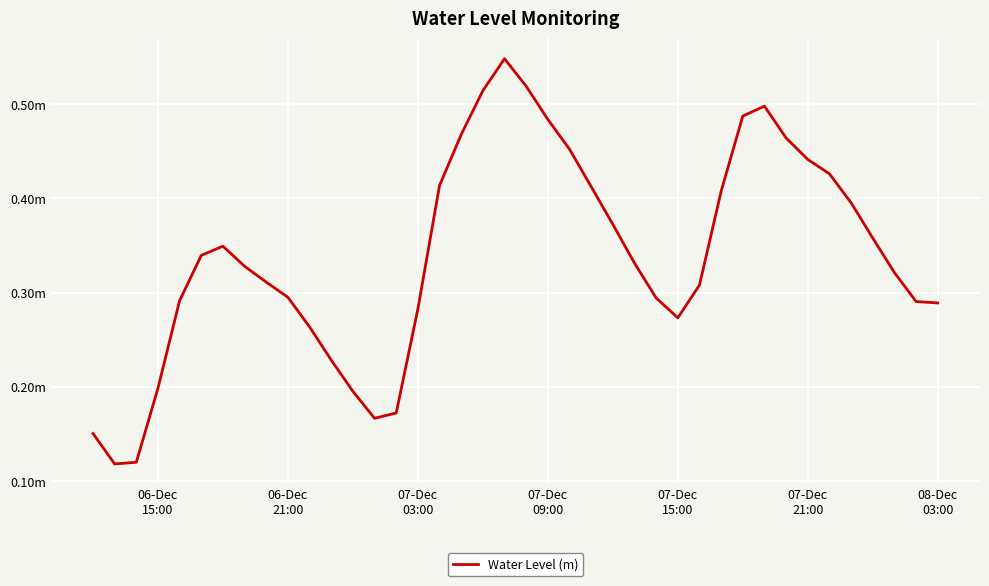

Is this an area chart (filled region under the line)?

No